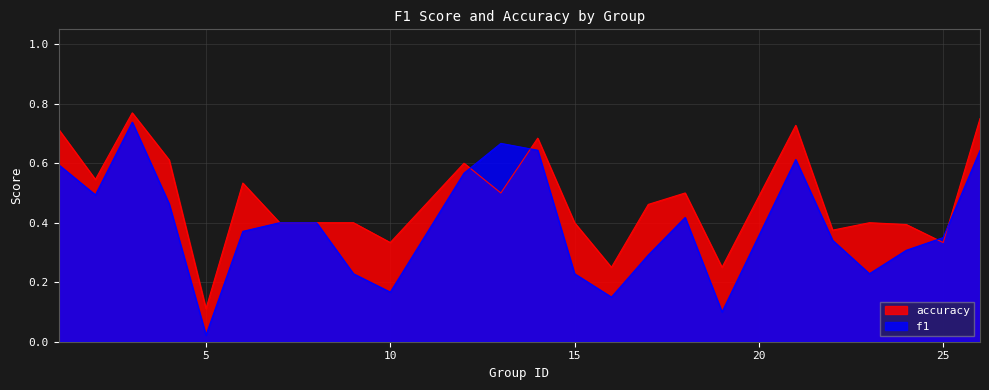

What are all the series names shown in the legend?

accuracy, f1